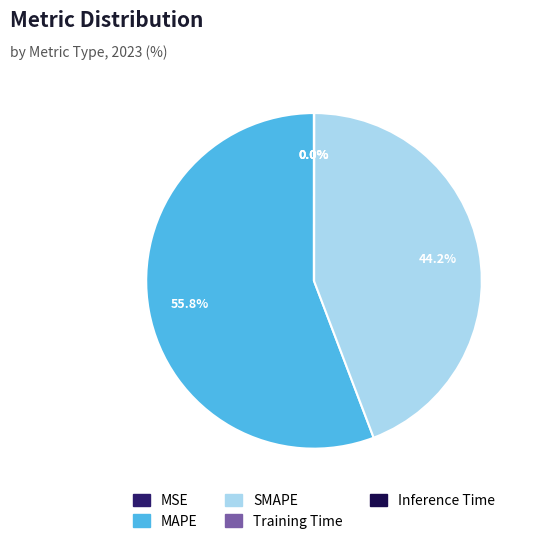

Is there a majority slice in this chart?

Yes